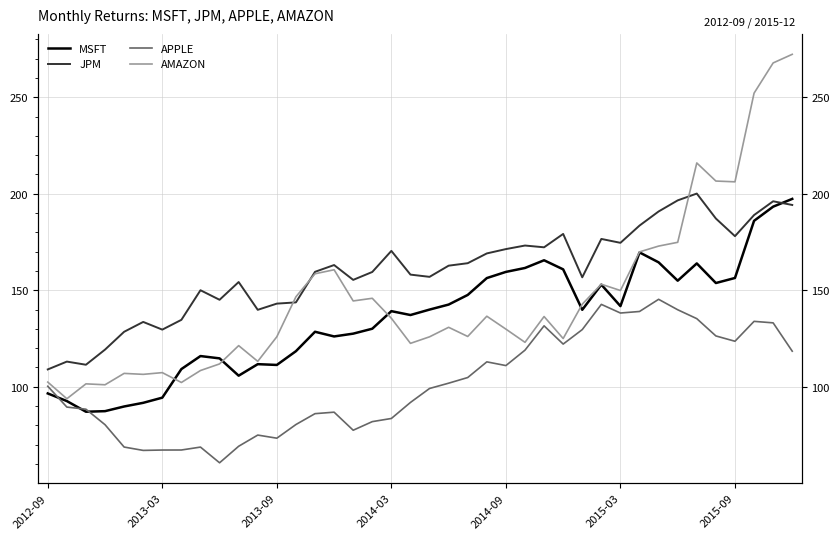

Between which two adjacent categories do MSFT and JPM first intersect?

38 and 39